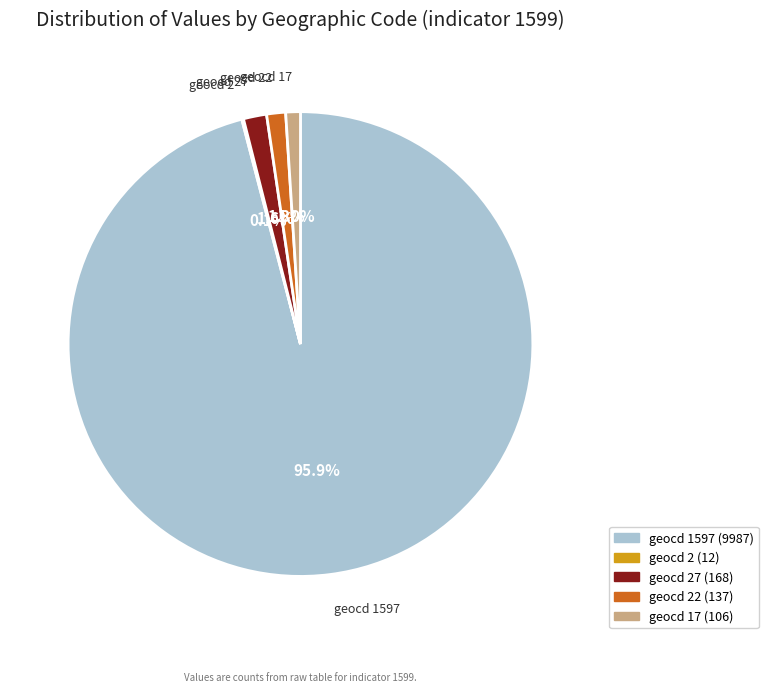

Does any single category account for the majority?

Yes